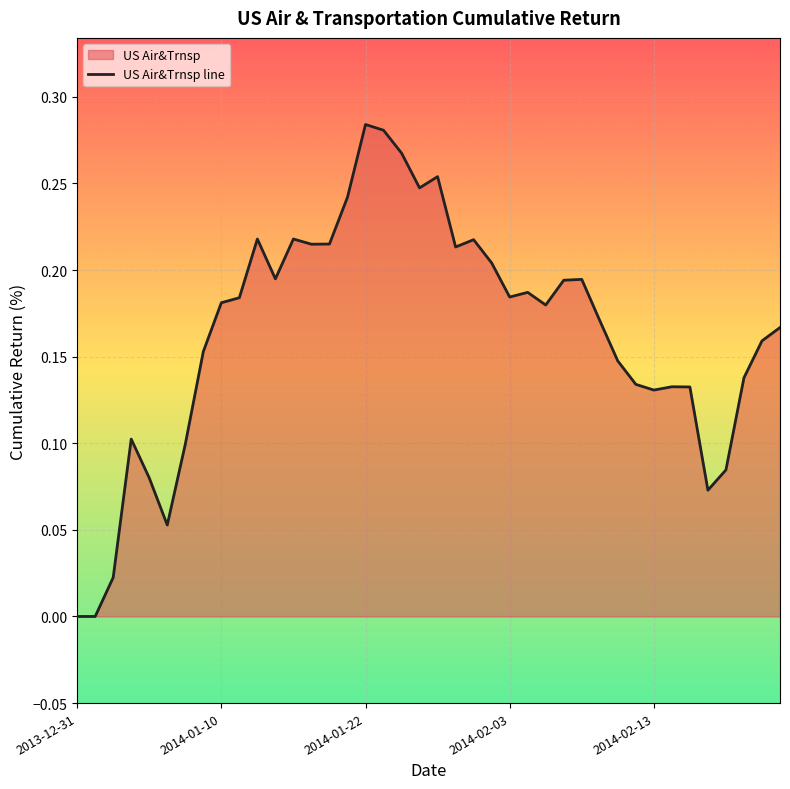

Where is the data nearest to the value 0?

2013-12-31